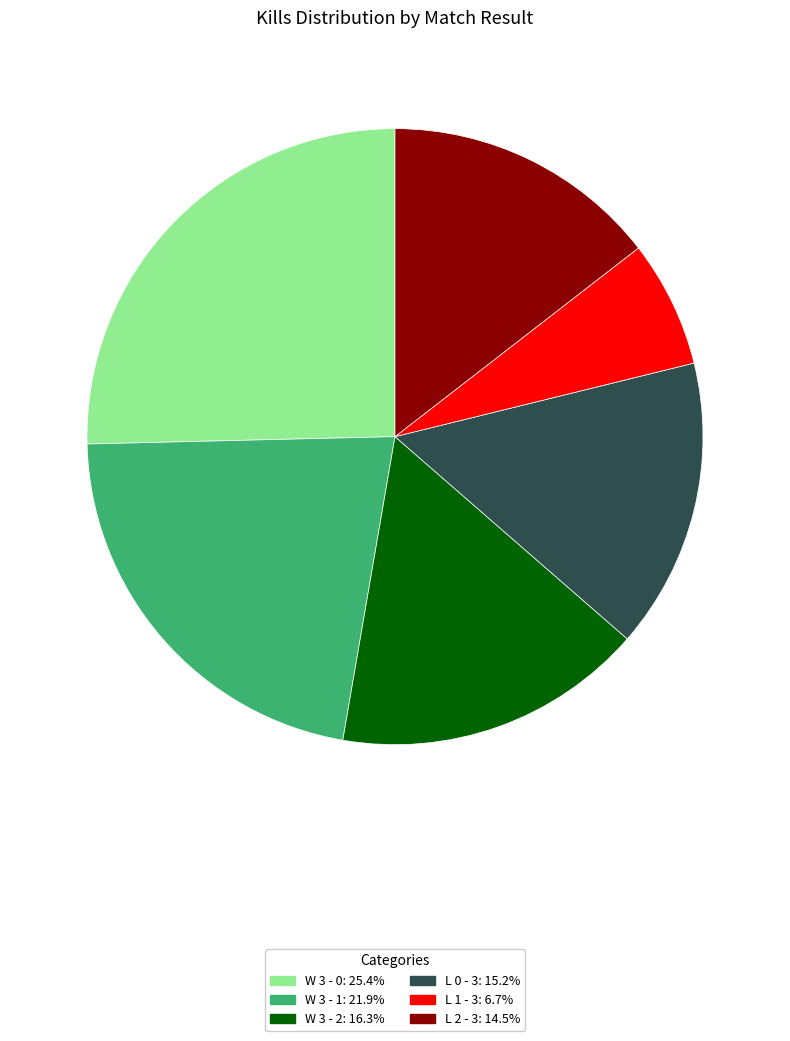

Which category has the smallest portion of the pie?

L 1 - 3